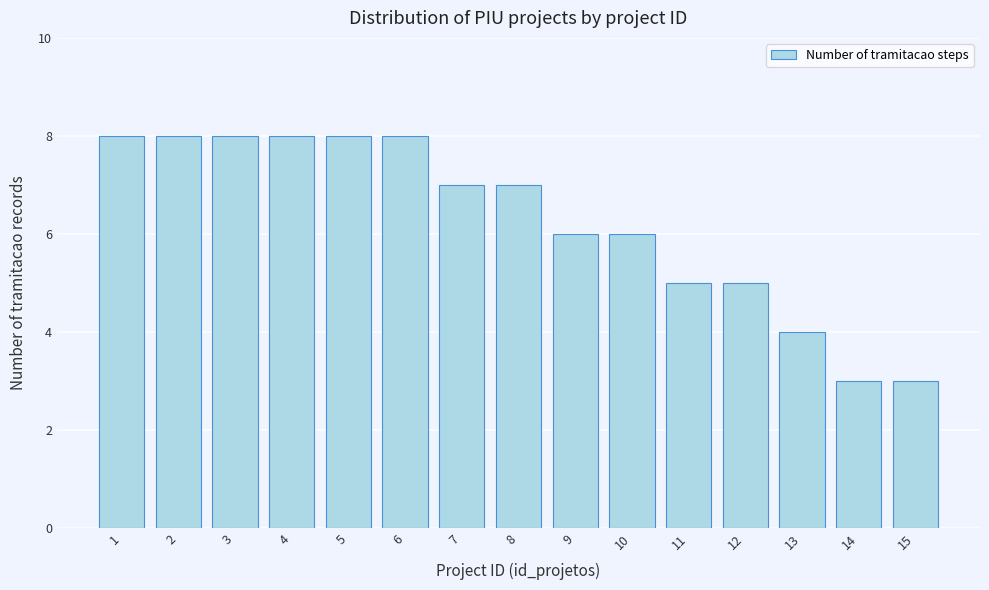

Reading left to right, what are all the values shown in this chart?

8	8	8	8	8	8	7	7	6	6	5	5	4	3	3